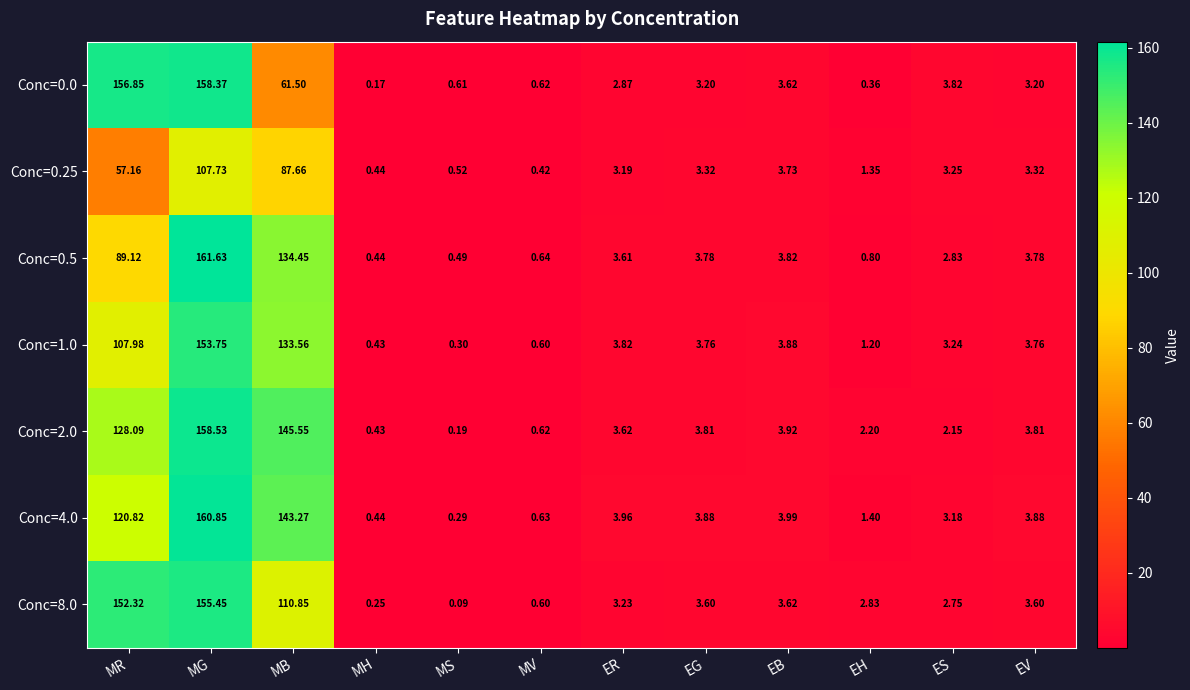

Where does the Conc=4.0 series first go above 3?

MR